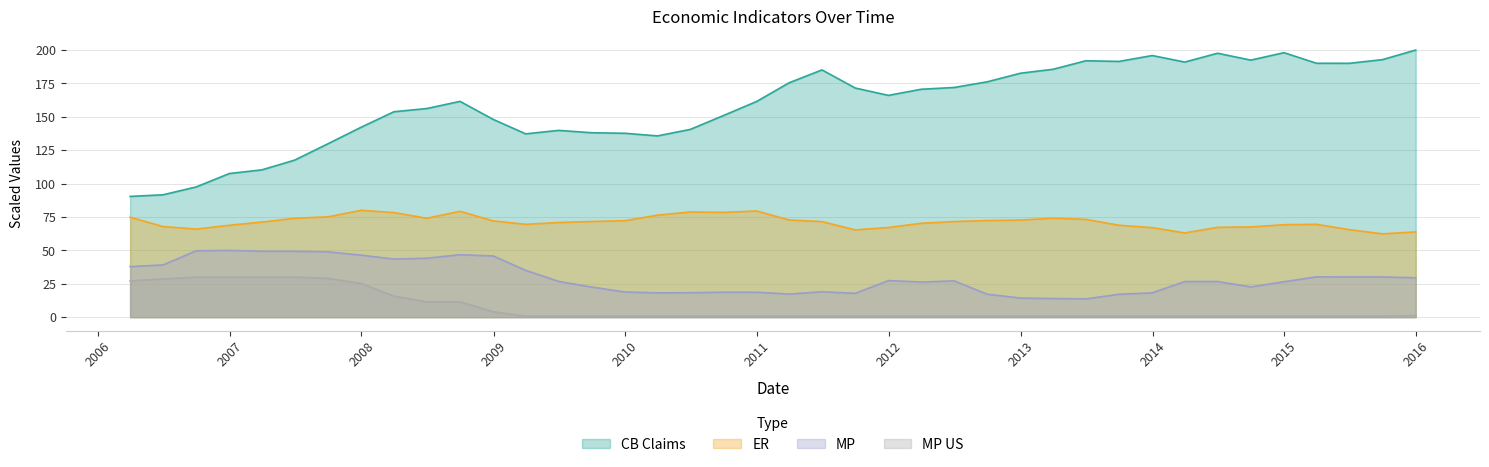

At which category does the chart reach its peak across all series?

31/12/2015